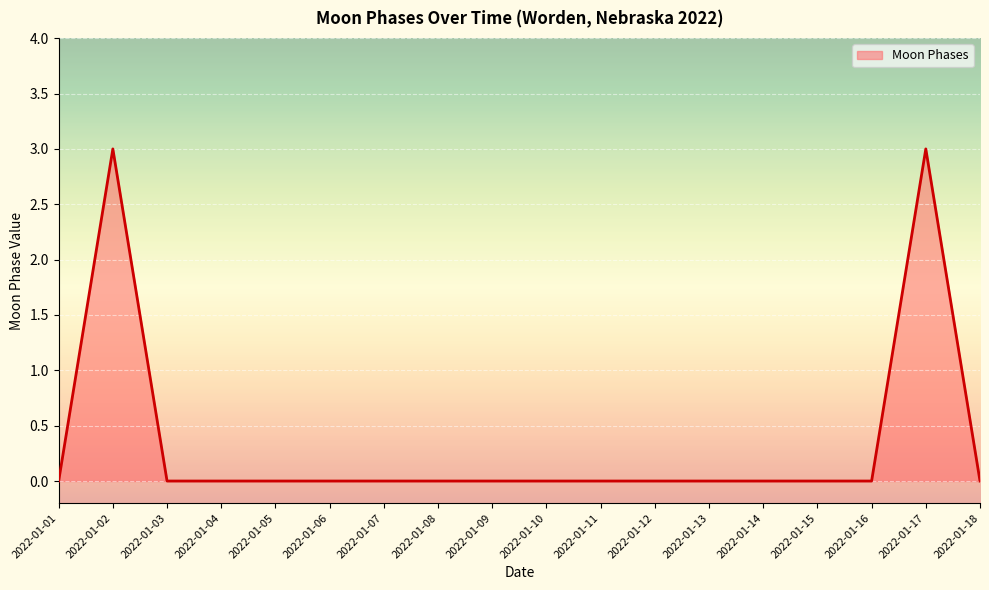

The value at 2022-01-17 is 3. True or false?

True